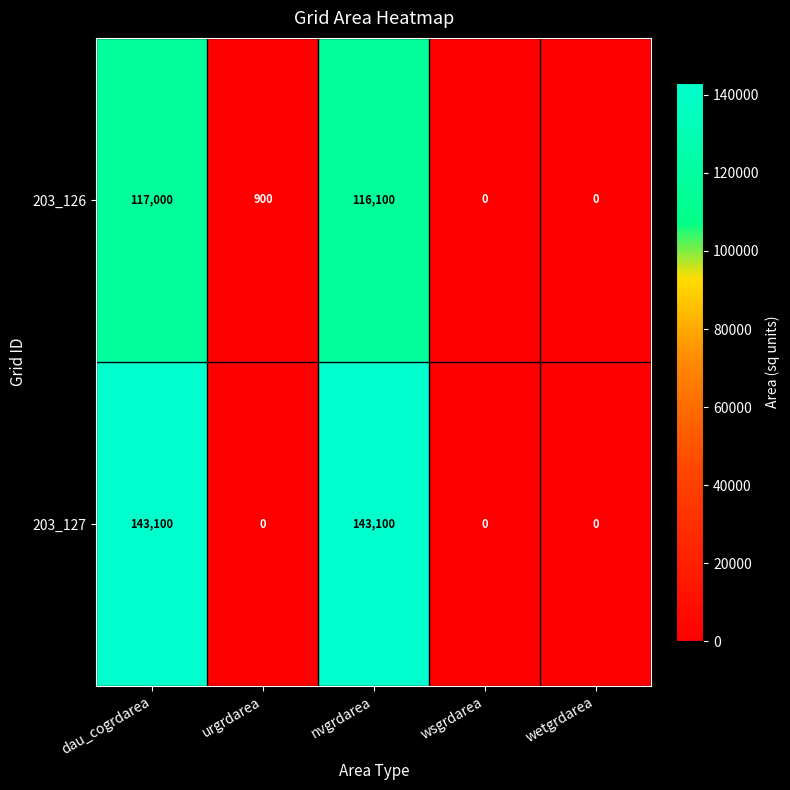

The 203_126 series shows 0 at wetgrdarea. True or false?

True